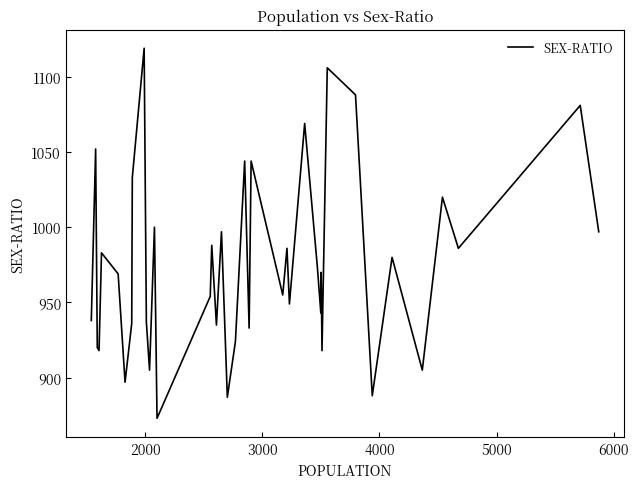

What is the minimum value shown in the chart?

873